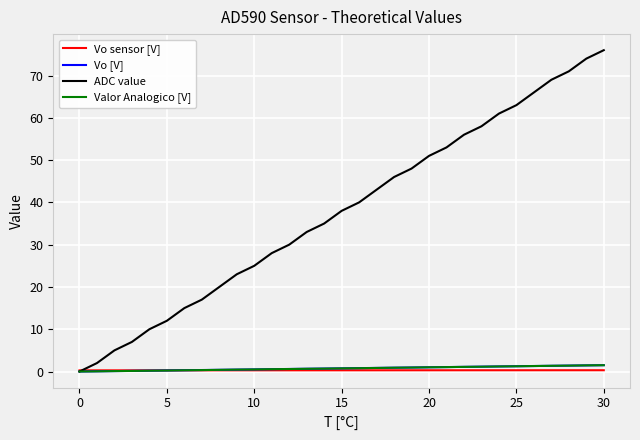

What is the maximum value shown in the chart?

76.0